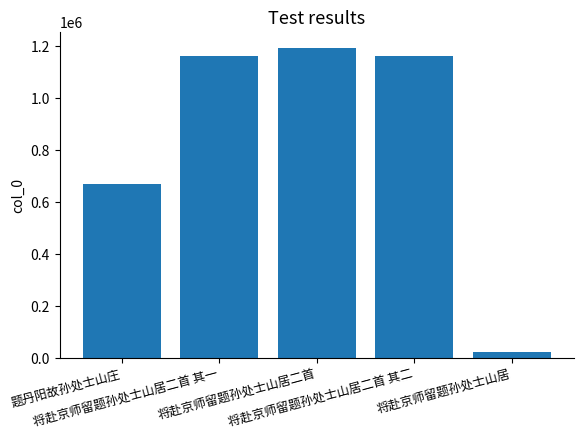

What is the greatest value displayed?

1194191